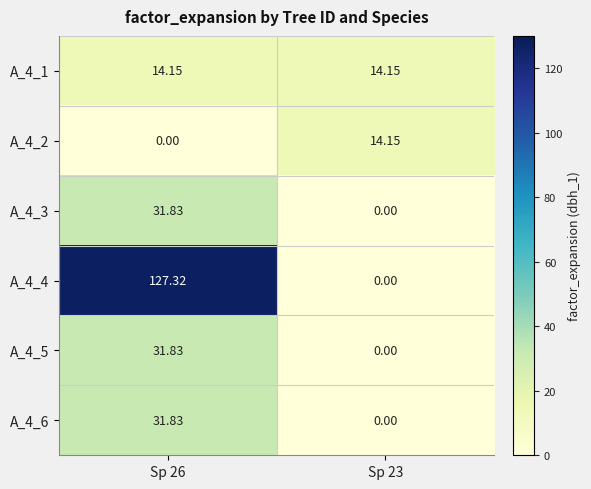

Is the value of A_4_4 at Sp 26 greater than the value of A_4_1 at Sp 23?

Yes